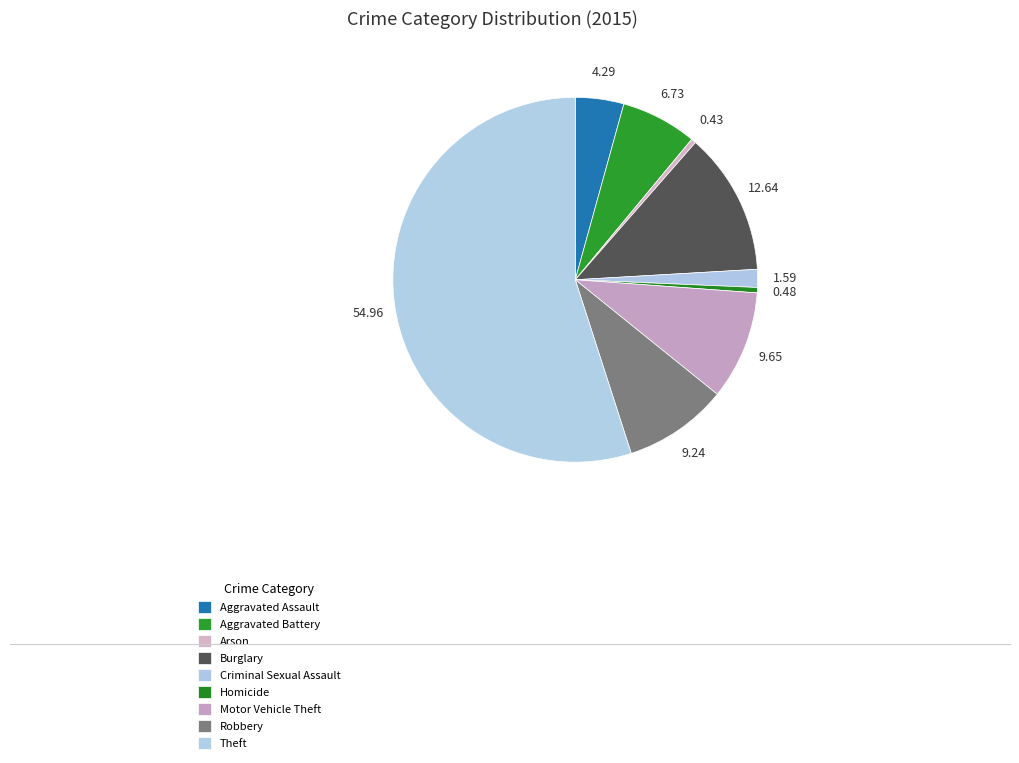

Count the number of slices in the pie.

9